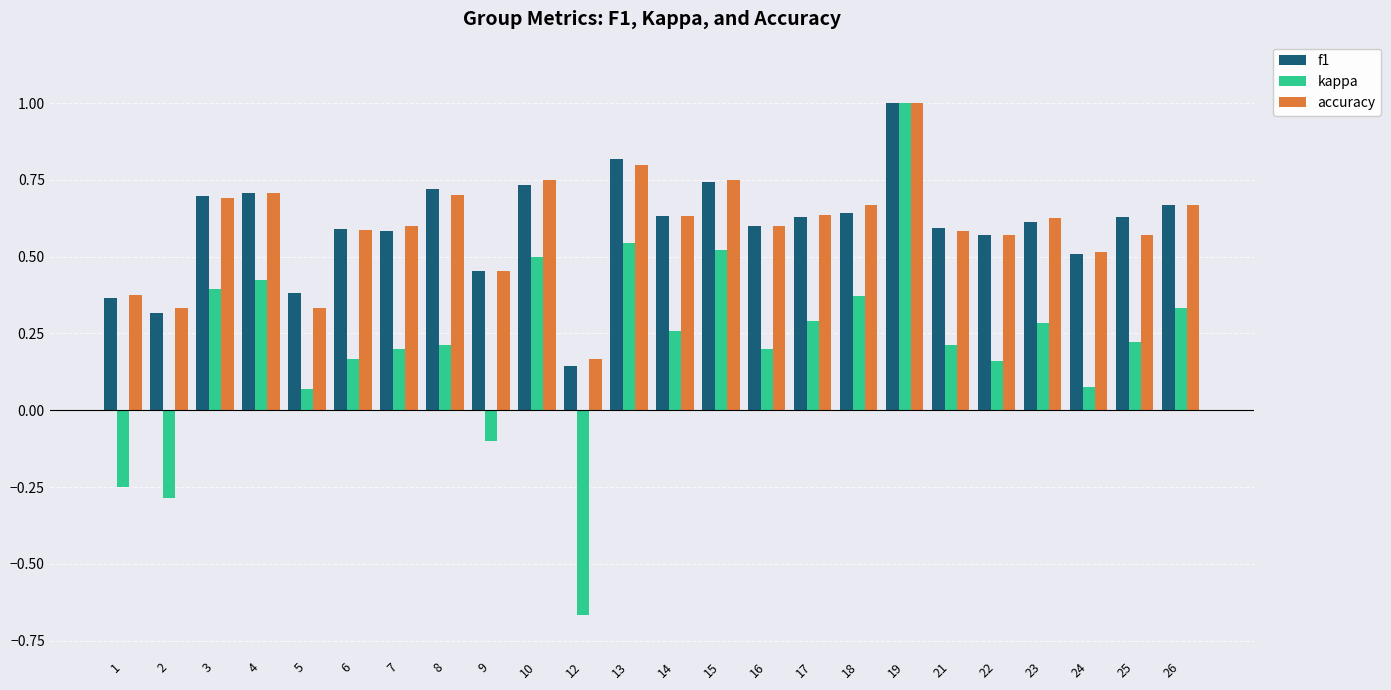

At which label is accuracy closest to 0?

12